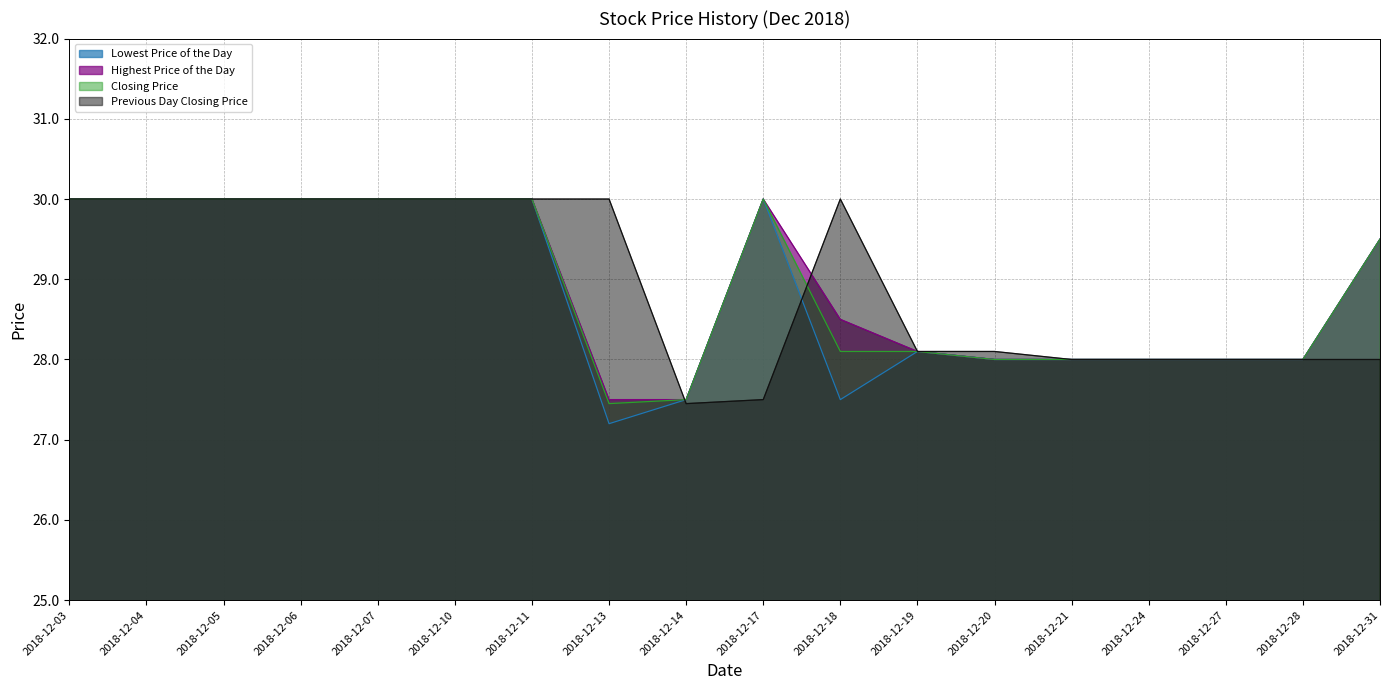

At which label does Lowest Price of the Day first exceed 29?

2018-12-03